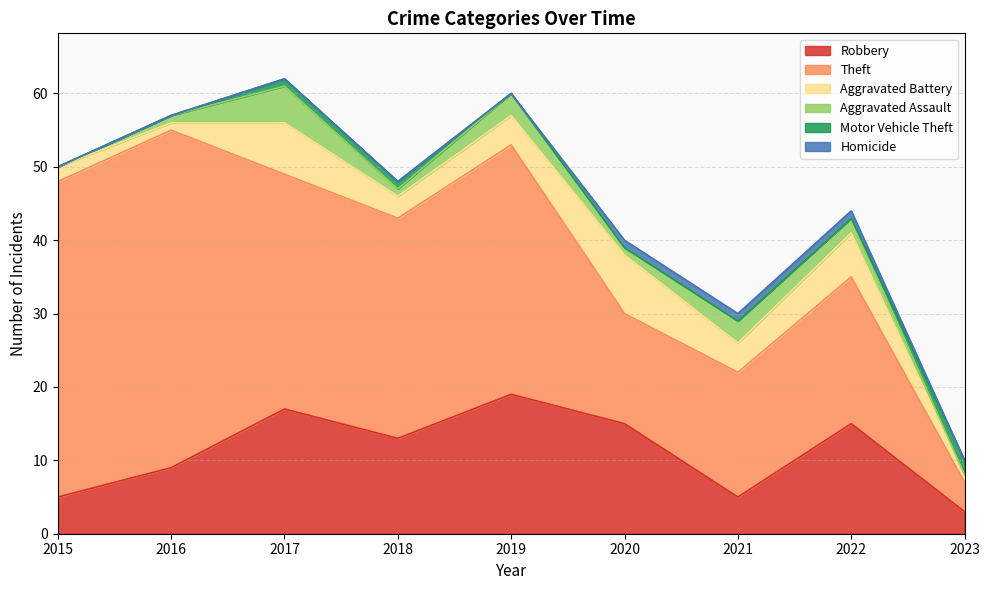

How many lines are shown in the chart?

6